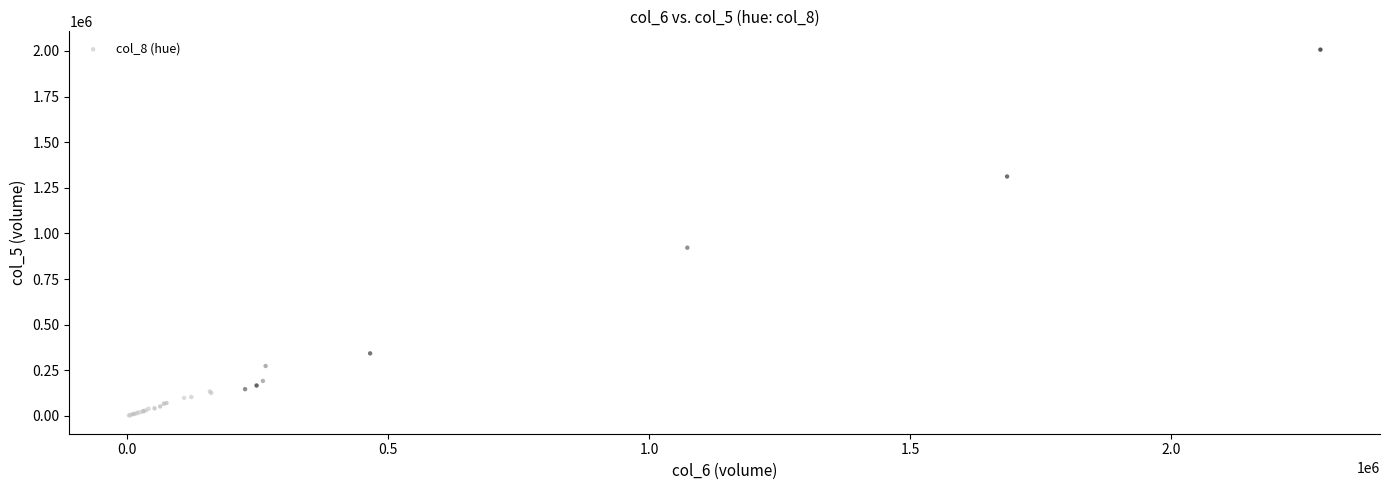

What Y value in the scatter plot is closest to 1005000?

922000